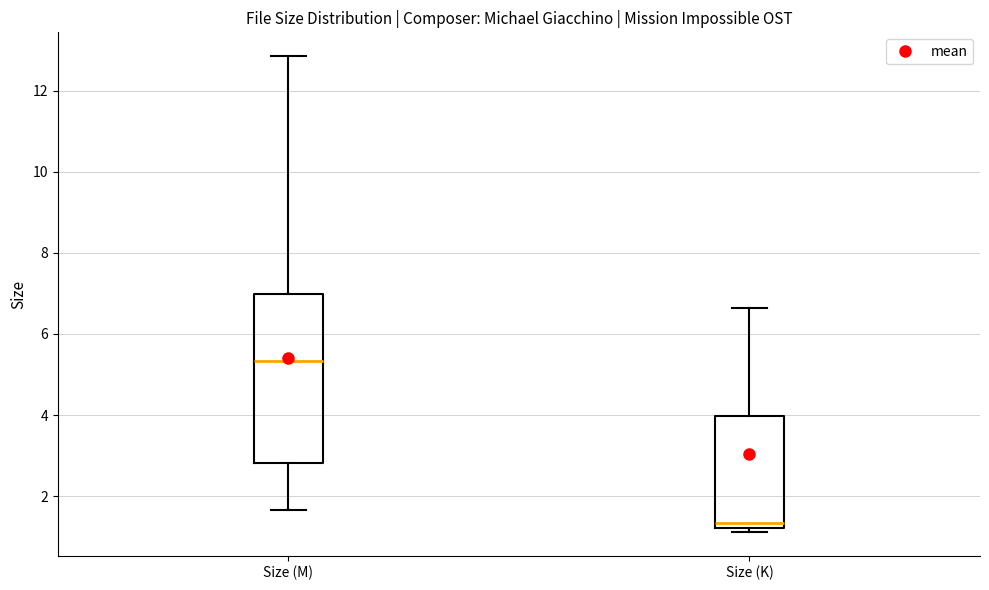

Which box's median line is the highest?

Size (M)